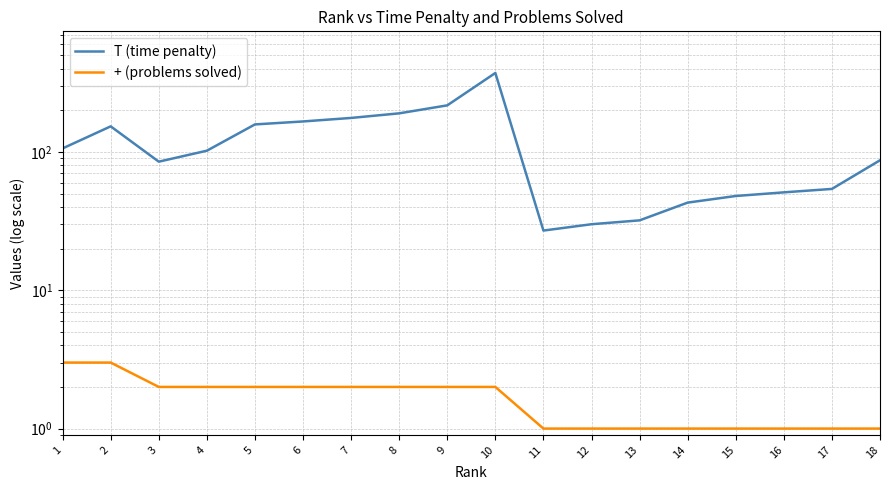

True or false: T (time penalty) has more than 1 interior local peaks.

True